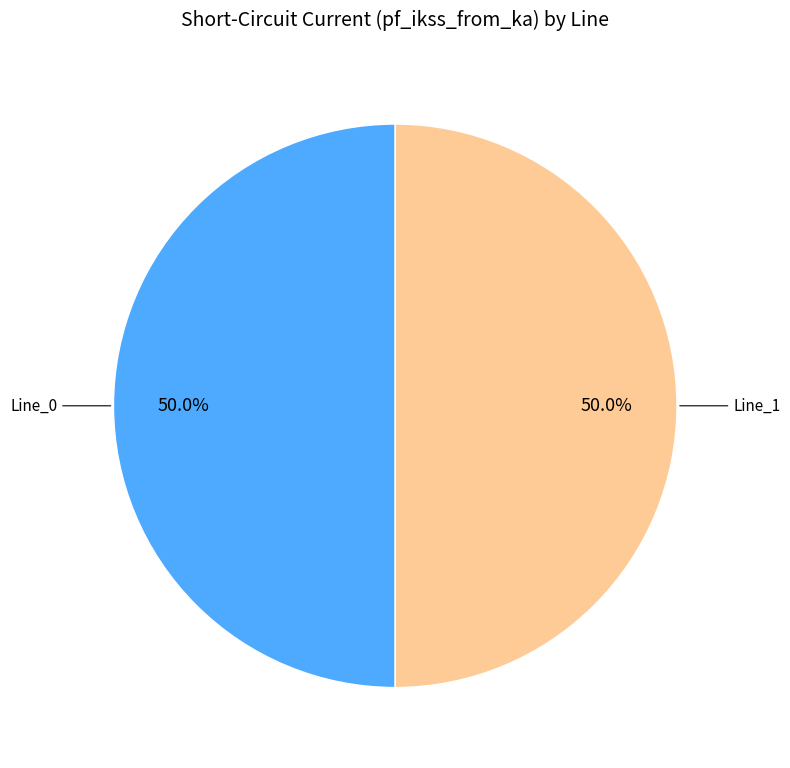

Count the number of slices in the pie.

2